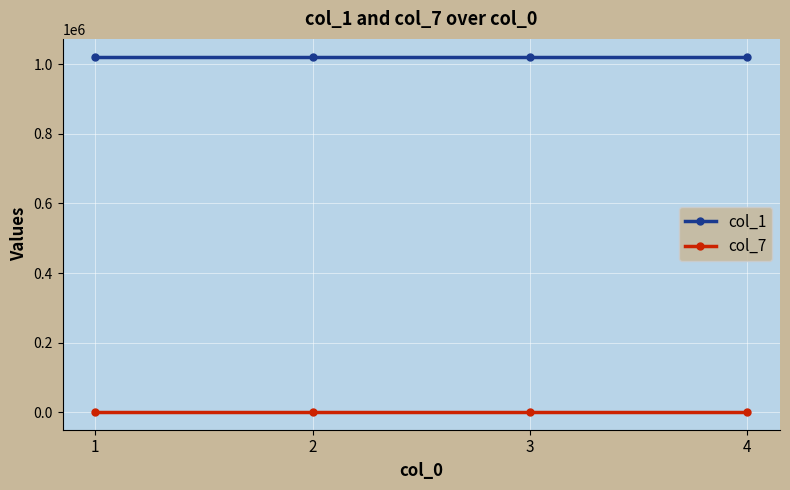

True or false: col_7 has more than 1 interior local peaks.

False